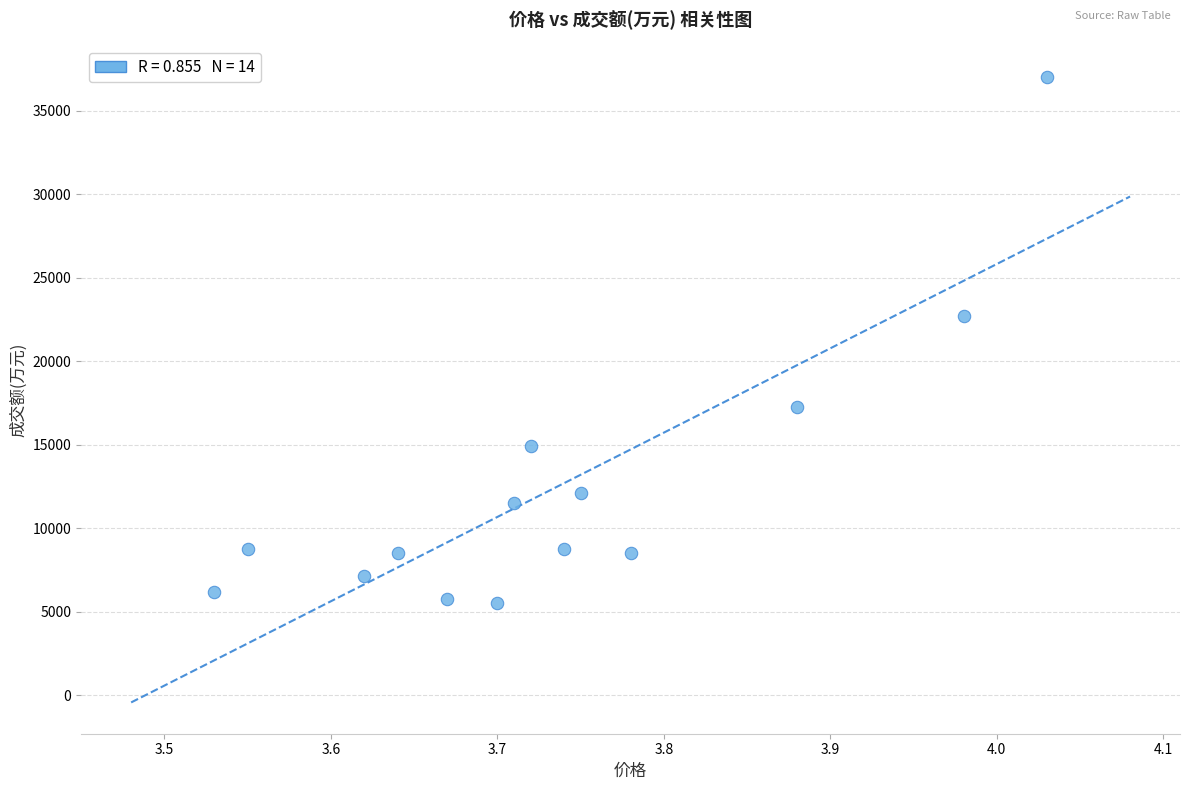

What Y value in the scatter plot is closest to 21279?

22730